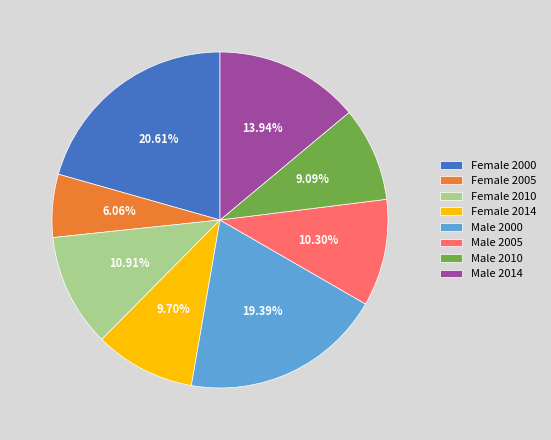

Between Male 2014 and Female 2005, which is larger?

Male 2014